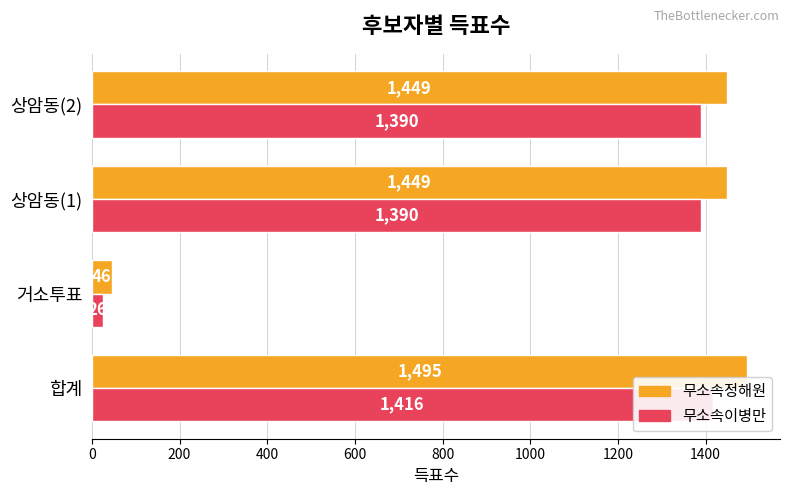

What is the sum of all 무소속정해원 values?

4439